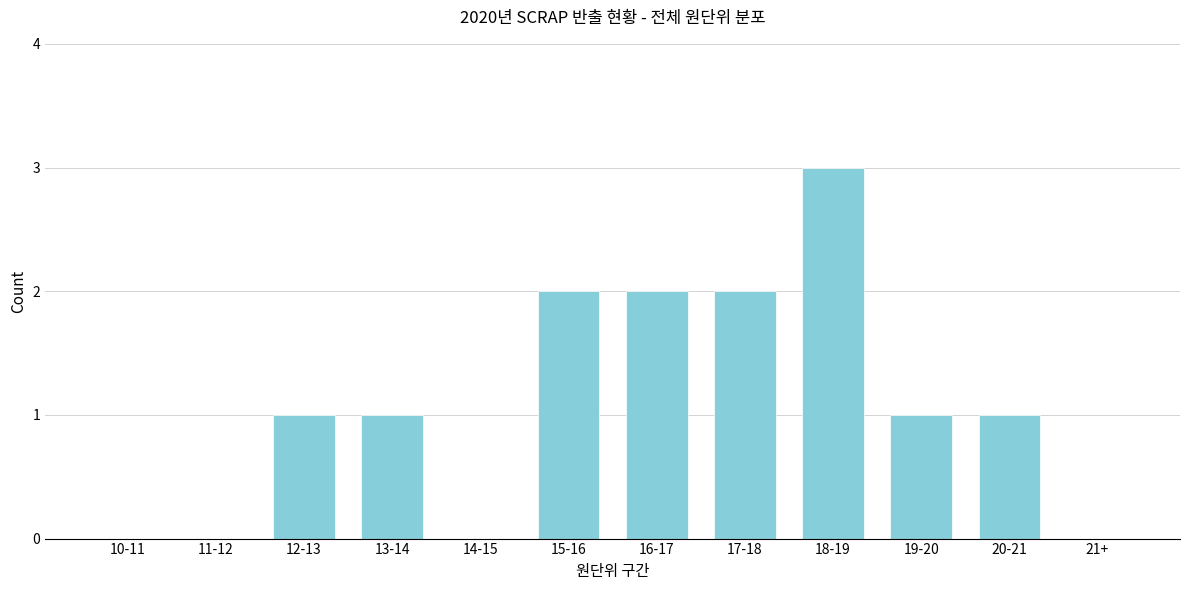

Reading left to right, list all the values displayed in this chart.

10-11=0	11-12=0	12-13=1	13-14=1	14-15=0	15-16=2	16-17=2	17-18=2	18-19=3	19-20=1	20-21=1	21+=0